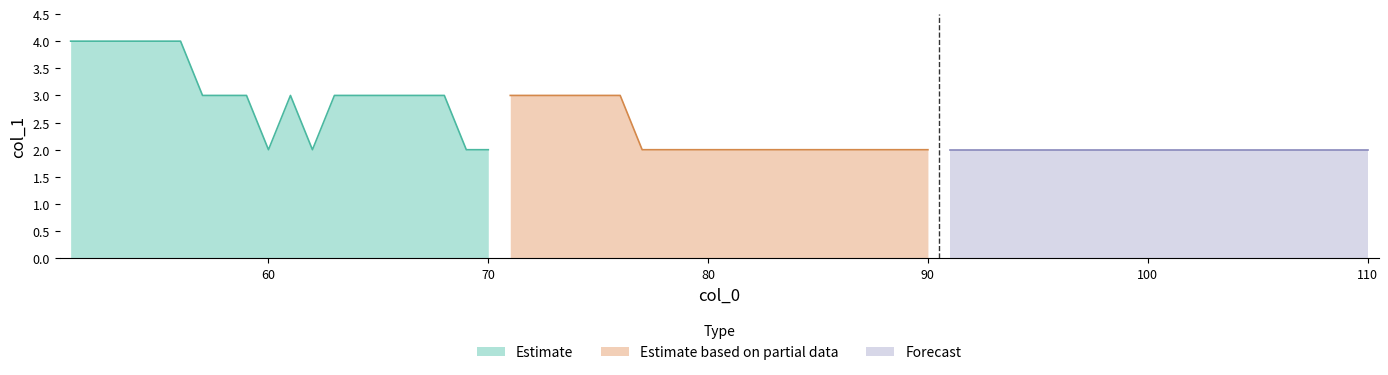

True or false: Forecast and Estimate based on partial data intersect in this chart.

False